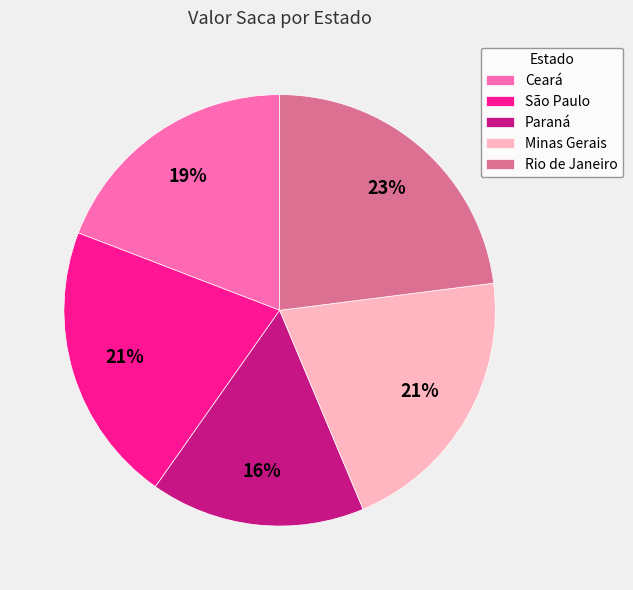

Between Paraná and São Paulo, which is larger?

São Paulo